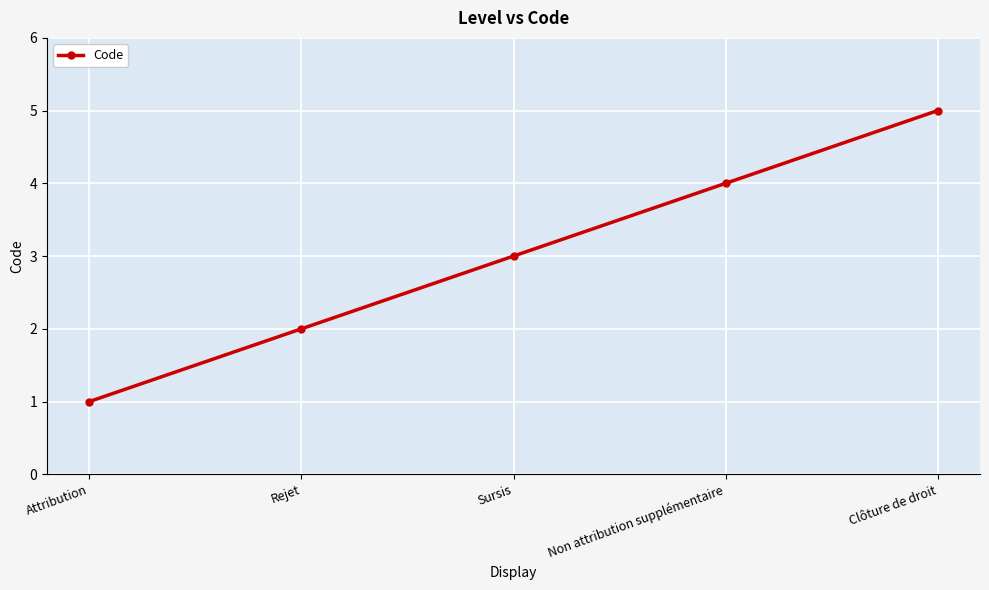

Does the chart display data point markers on the line(s)?

Yes